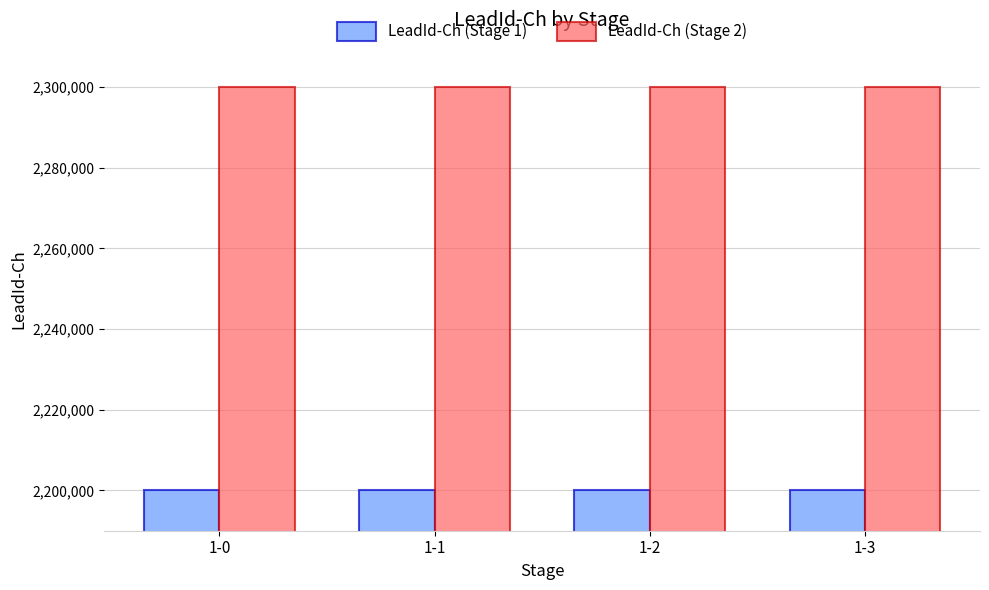

What is the difference between the highest and lowest values at 1-2?

100000